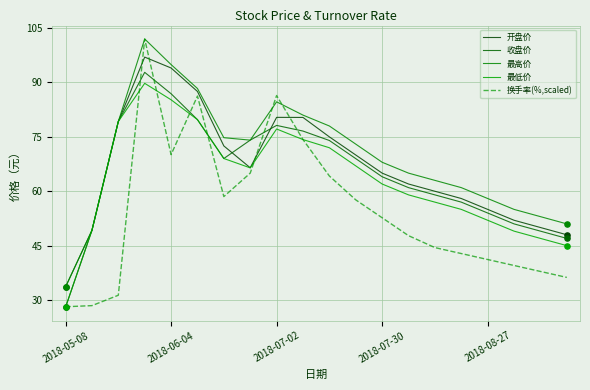

What are all the series names shown in the legend?

开盘价, 收盘价, 最高价, 最低价, 换手率(%,scaled)